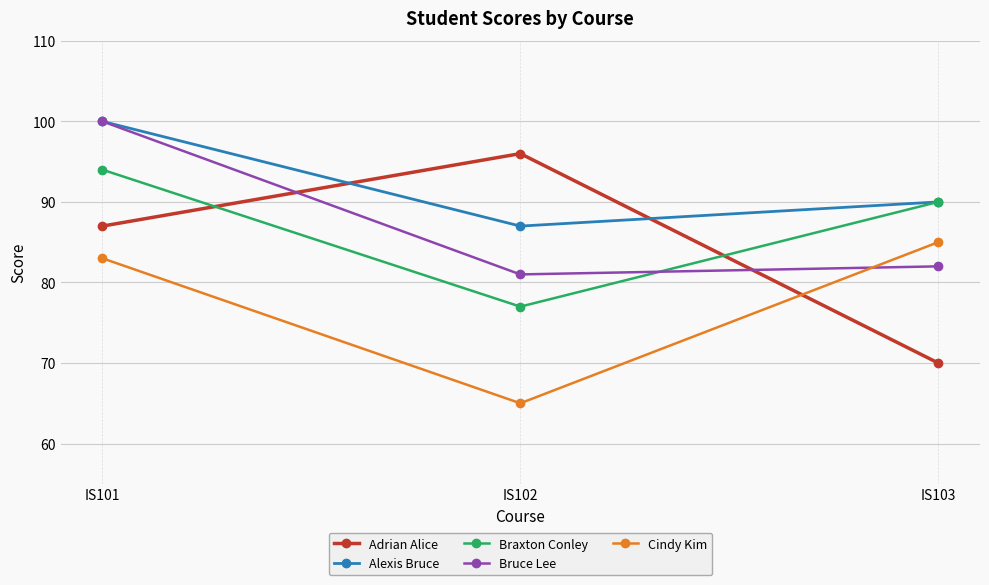

What is the difference between the maximum and minimum values in the Cindy Kim series?

20